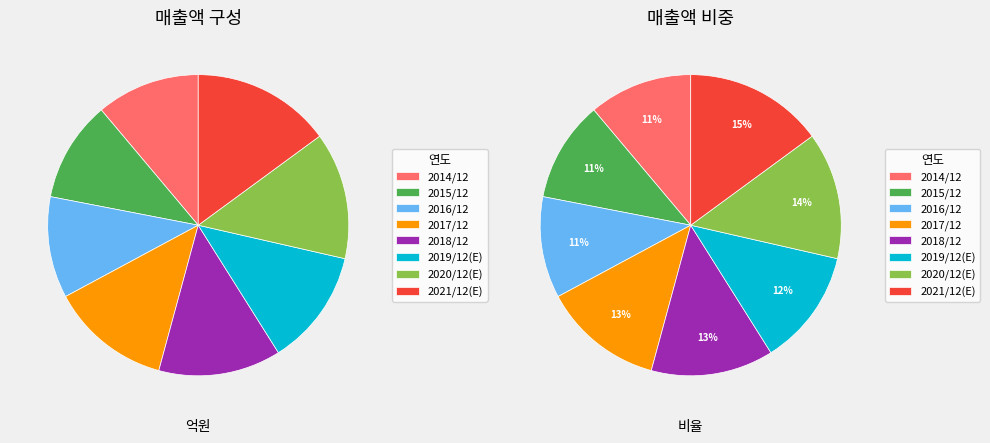

Does 2020/12(E) represent more than half of the total?

No